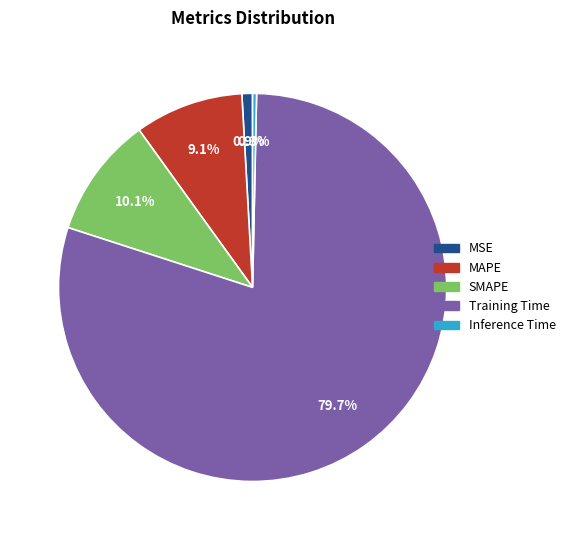

What percentage do Inference Time and MSE together represent?

1.2%